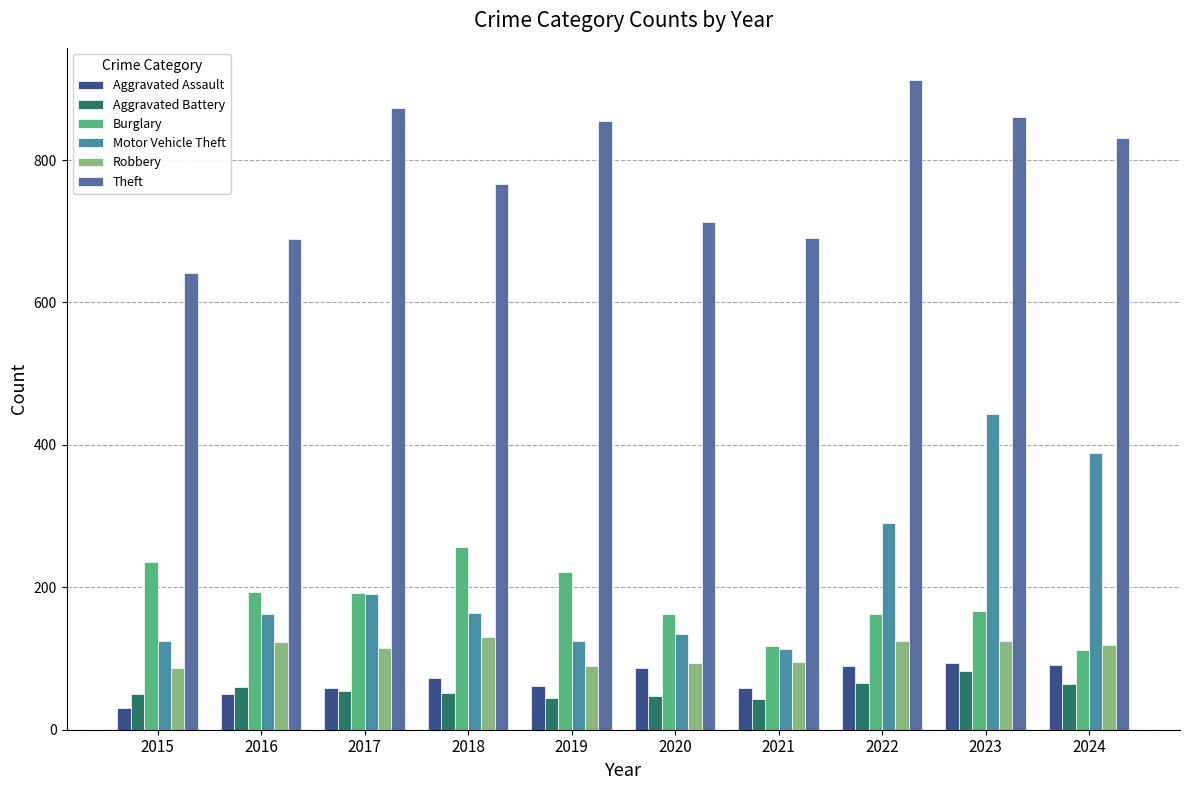

Is it true that Aggravated Assault equals 91 at 2024?

True